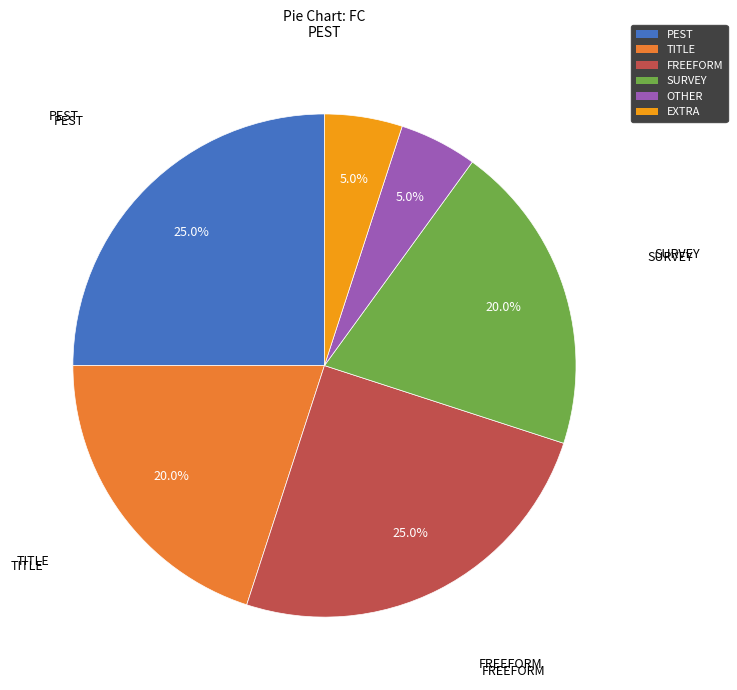

Do OTHER and EXTRA together represent more than half of the pie?

No